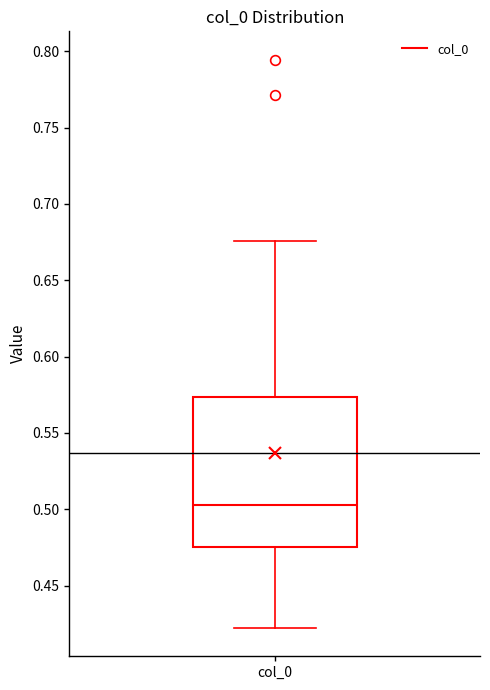

Transcribe this box plot: give where the median line is, the range the box spans, and where the two whiskers end, as read against the y-axis. The values are not printed on the chart, so give them approximately, as read against the axis.

median 0.505, box 0.475 to 0.575, whiskers 0.420 to 0.675